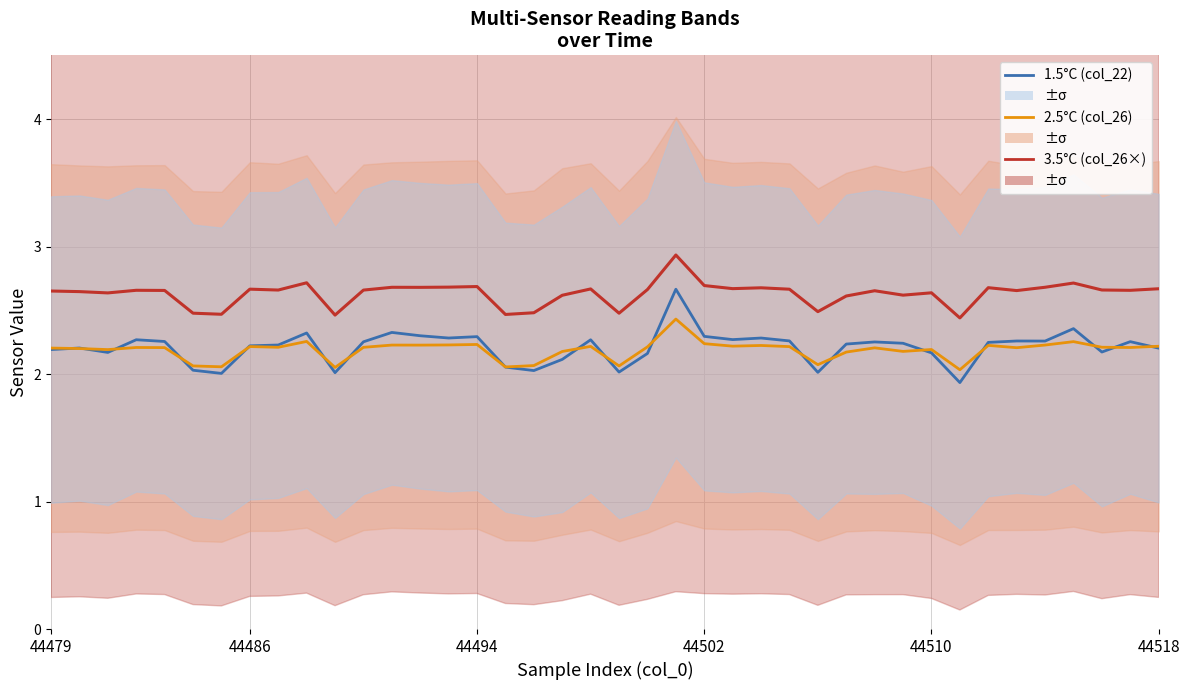

How many distinct data groups are displayed?

3